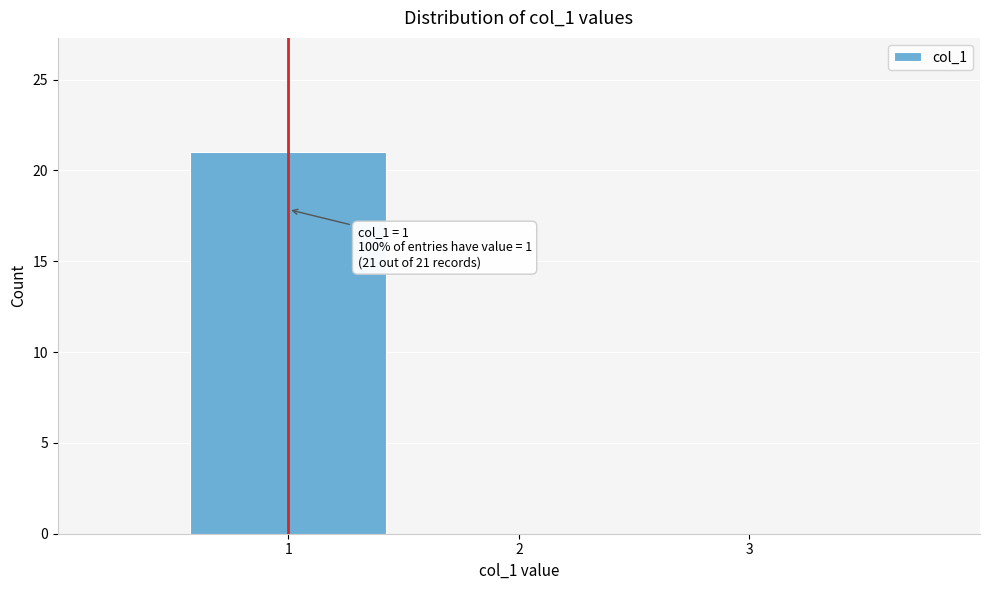

Over which range of the x-axis is the bar tallest?

0.5 to 1.5